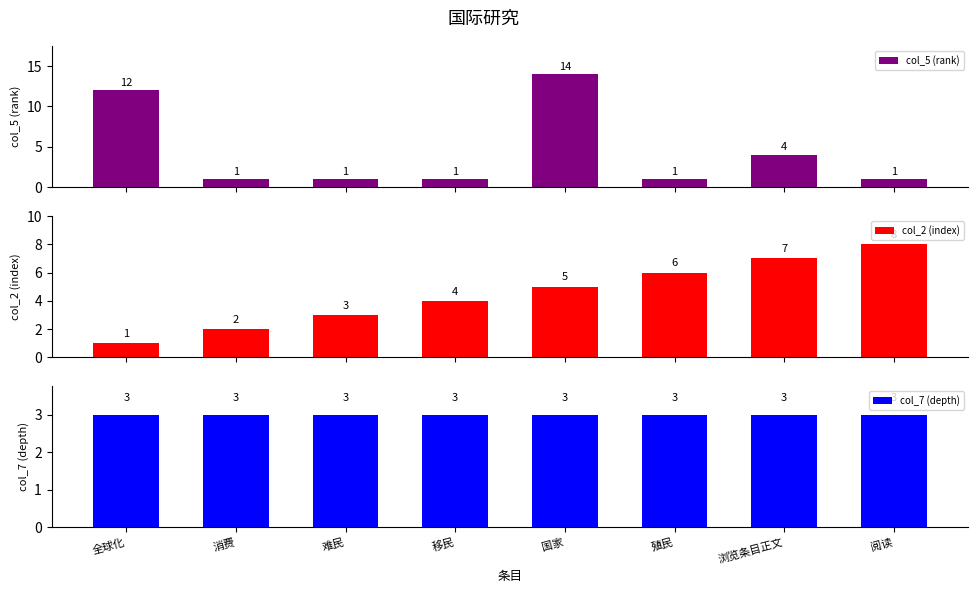

True or false: col_7 (depth) has a value of 3 at 消费.

True